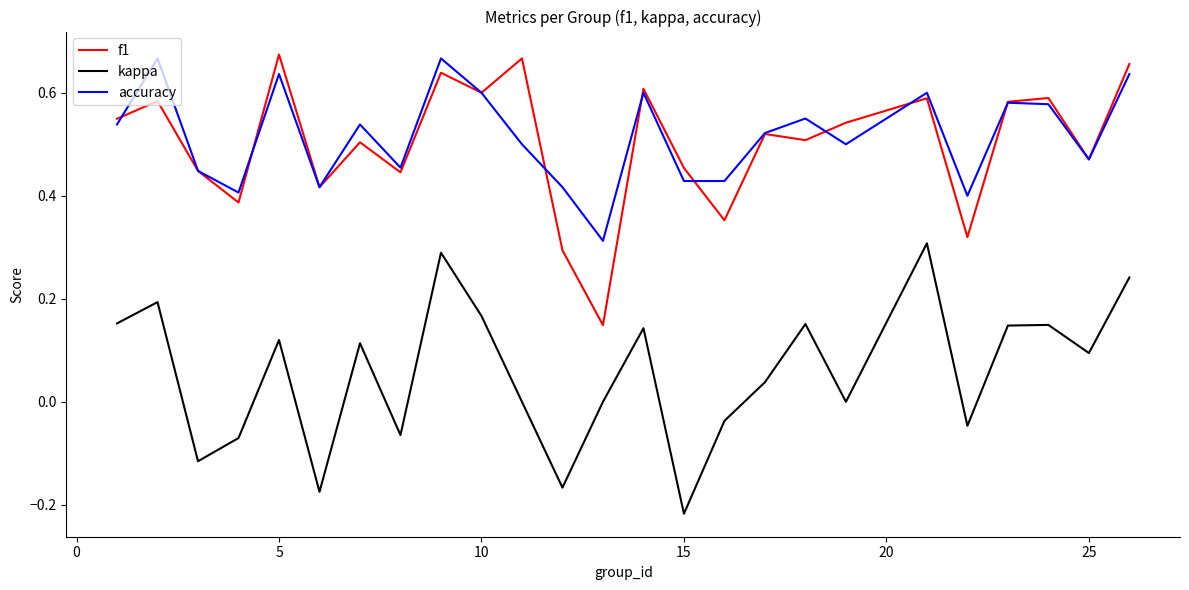

True or false: f1 and kappa cross at least once.

False